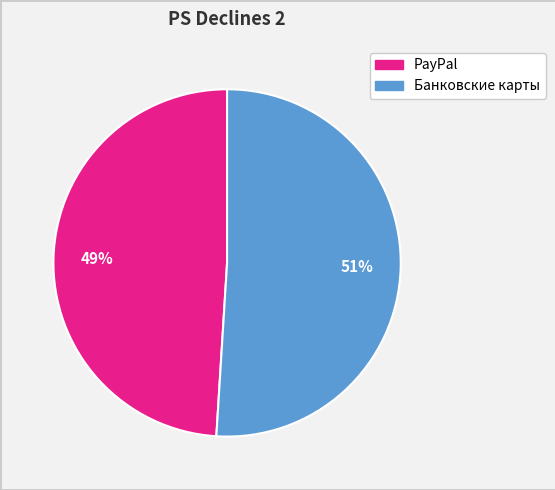

How many segments does this pie chart have?

2